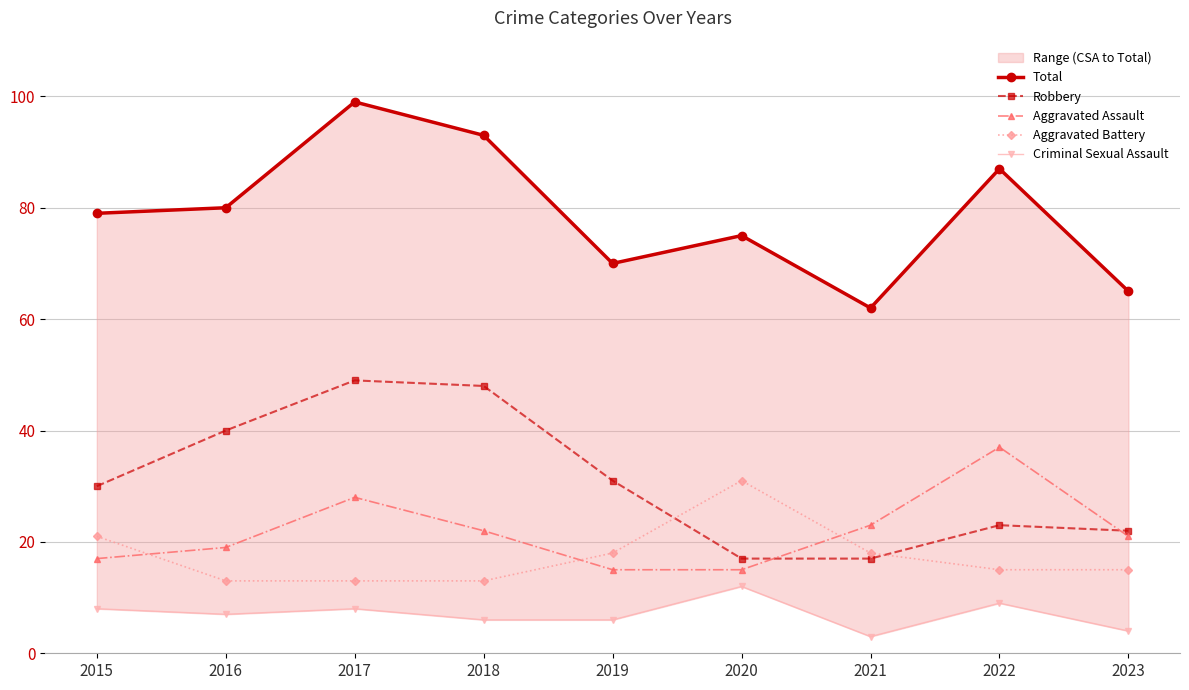

What is the sum of the Criminal Sexual Assault values at 2019 and 2016?

13